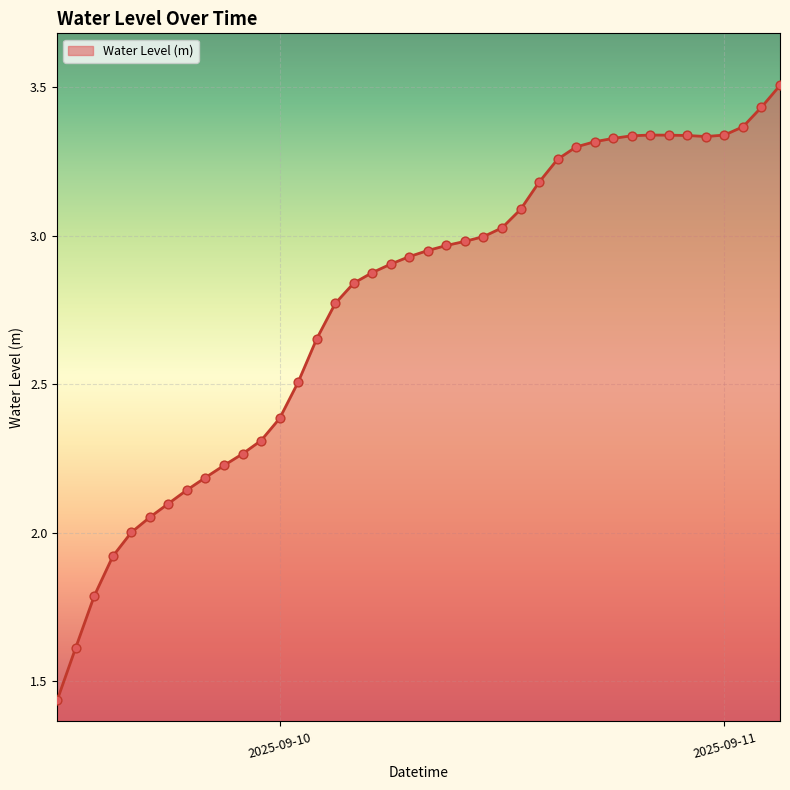

What is the greatest value displayed?

3.5